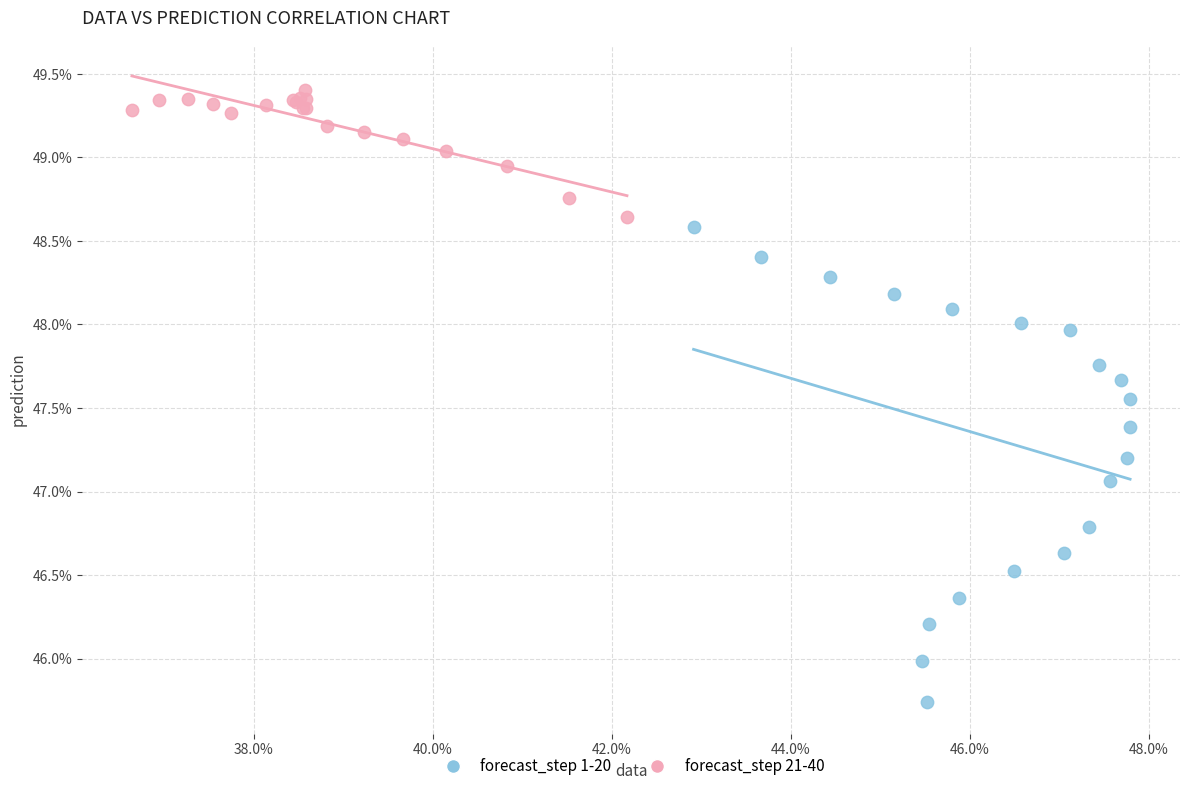

Which series reaches the maximum Y coordinate?

forecast_step 21-40